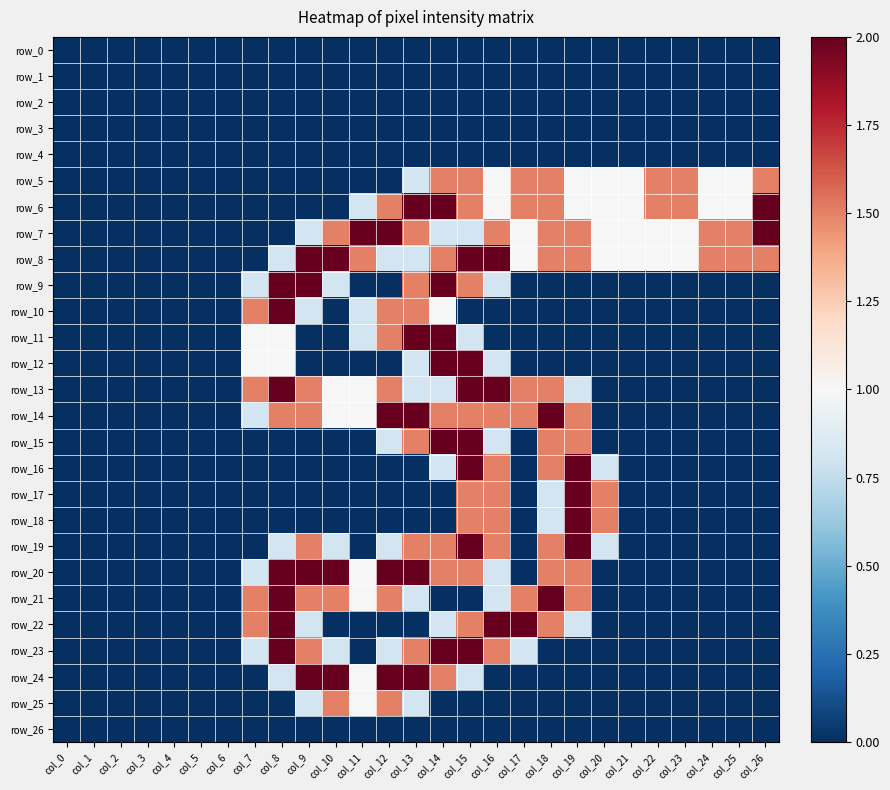

Which series has the largest total across all categories?

row_8